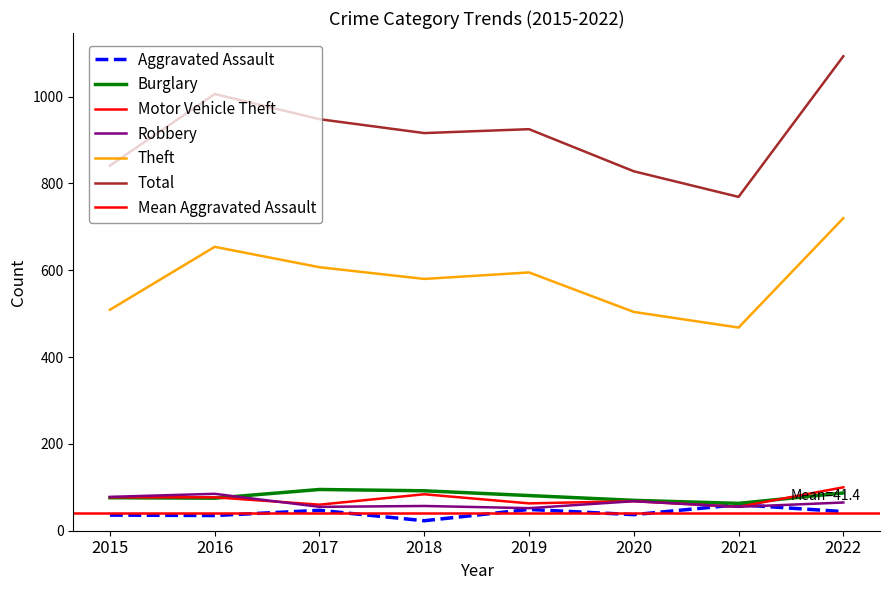

What is the sum of the Robbery values at 2022 and 2020?

133